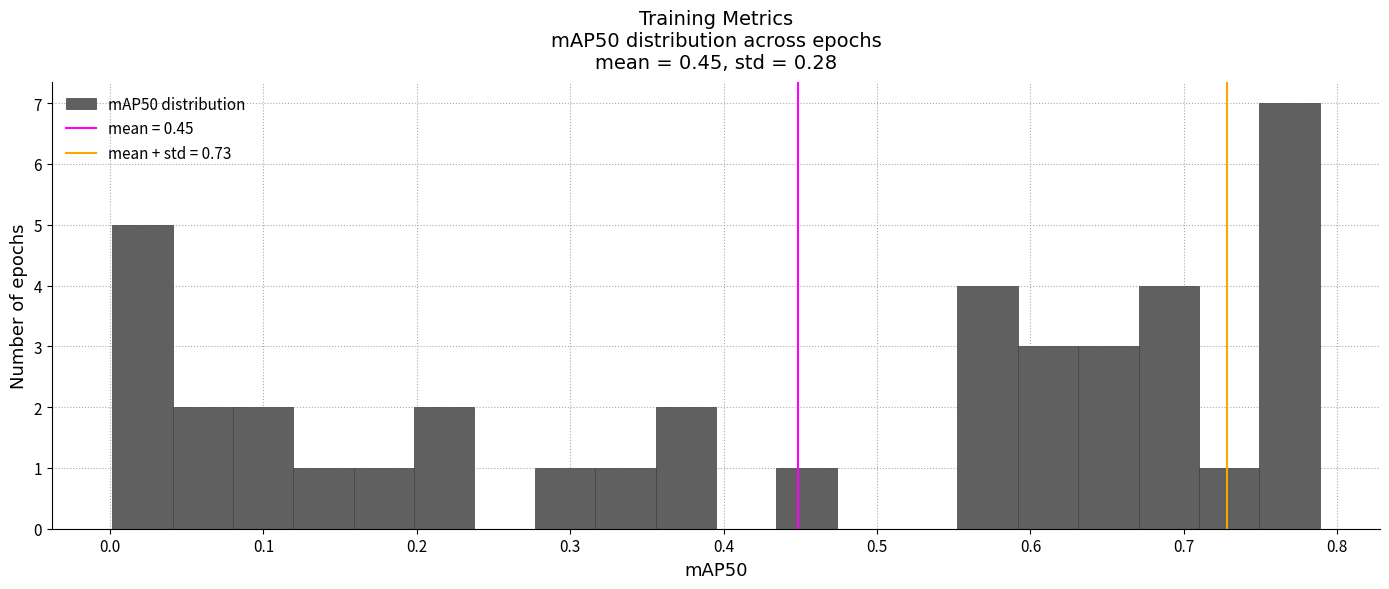

Read against the x-axis, roughly where is the centre of the tallest bar?

0.77